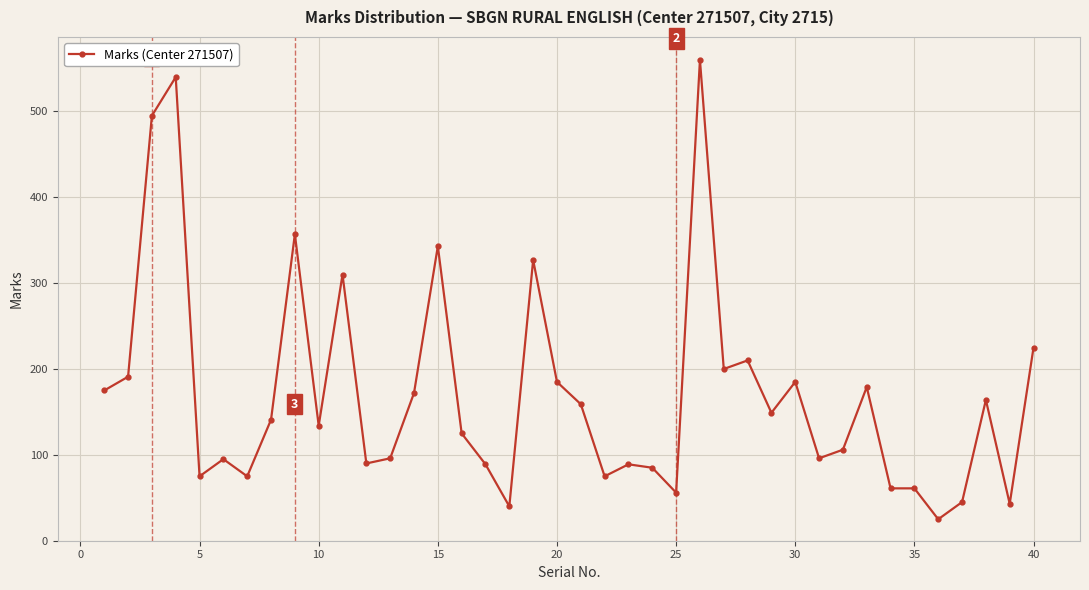

What is the average value?

171